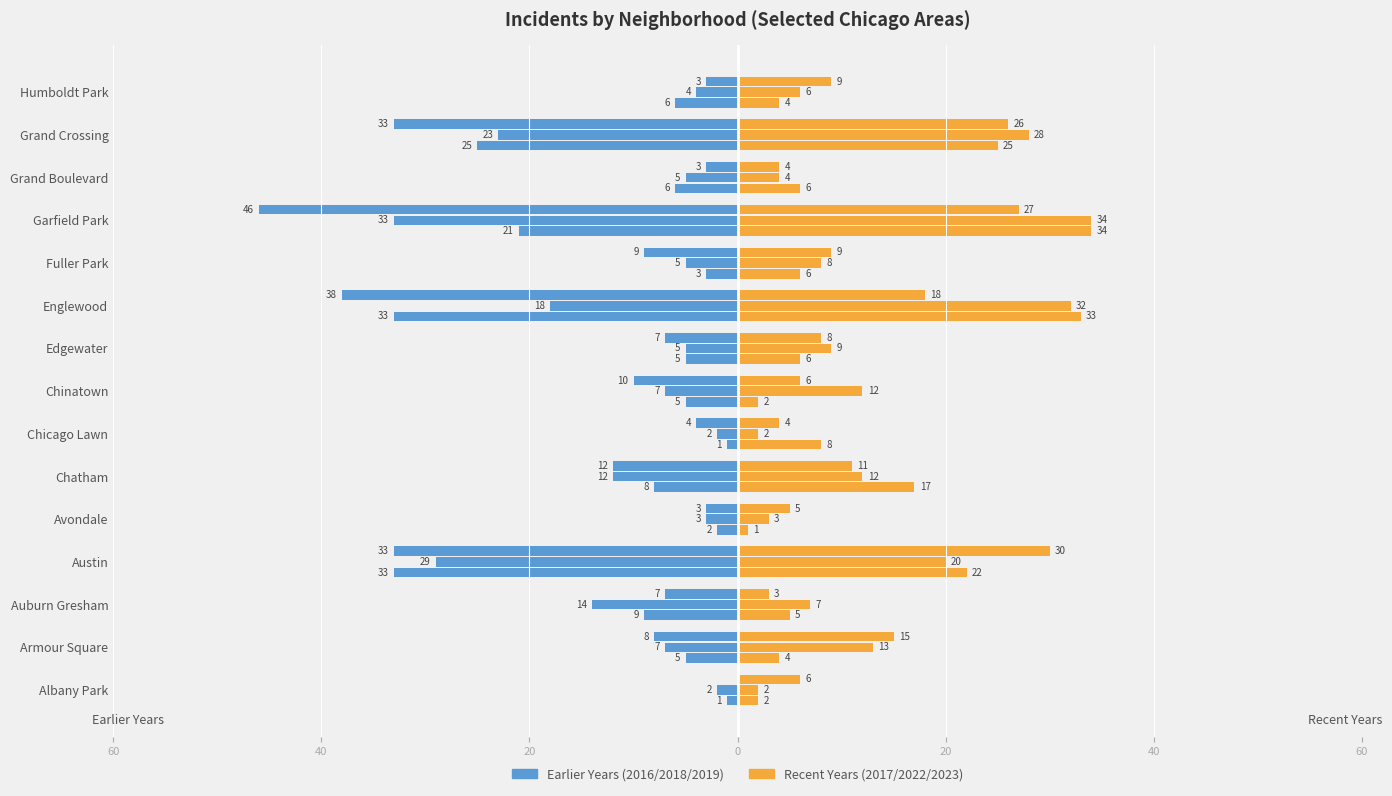

True or false: Earlier (2018) has a value of -9 at Fuller Park.

False